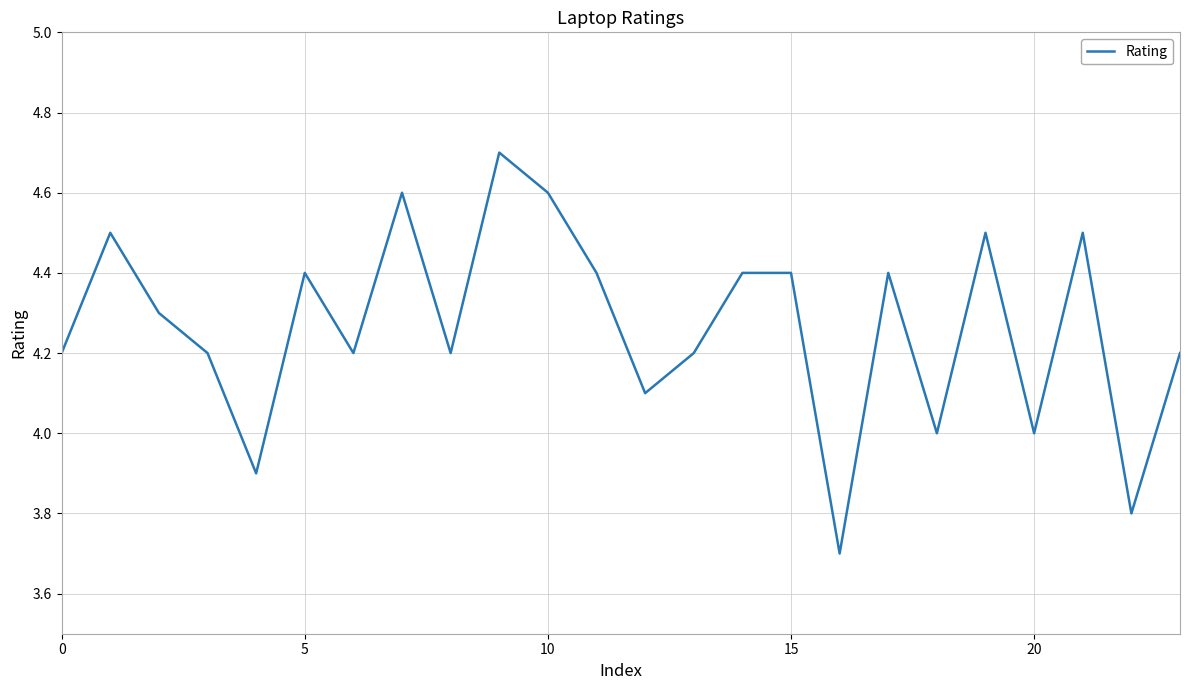

What is the difference between the maximum and minimum values?

1.0